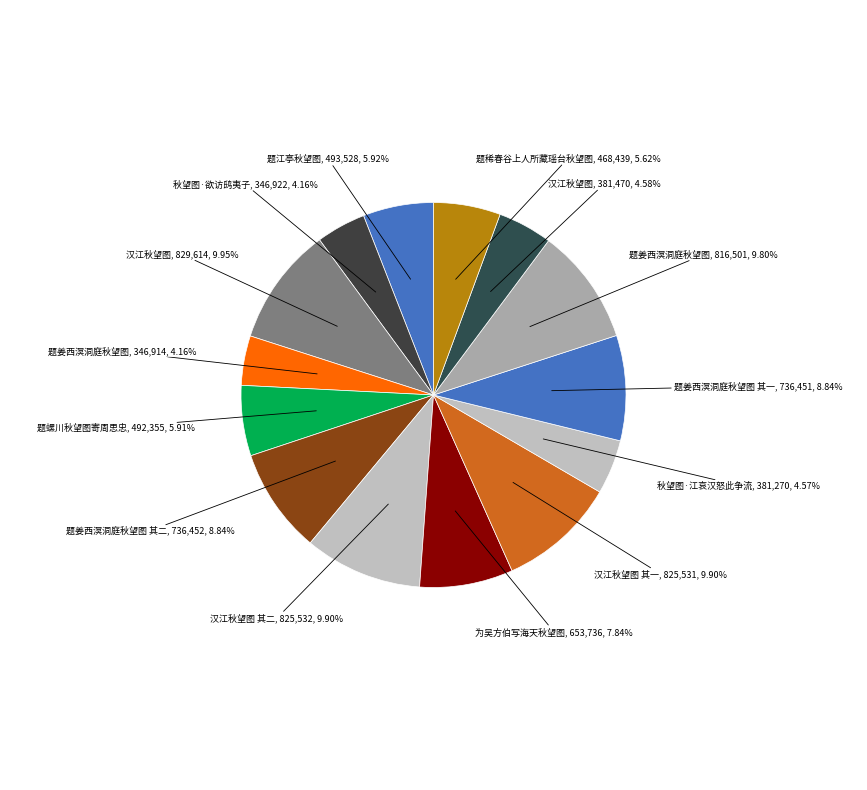

Count the number of slices in the pie.

14